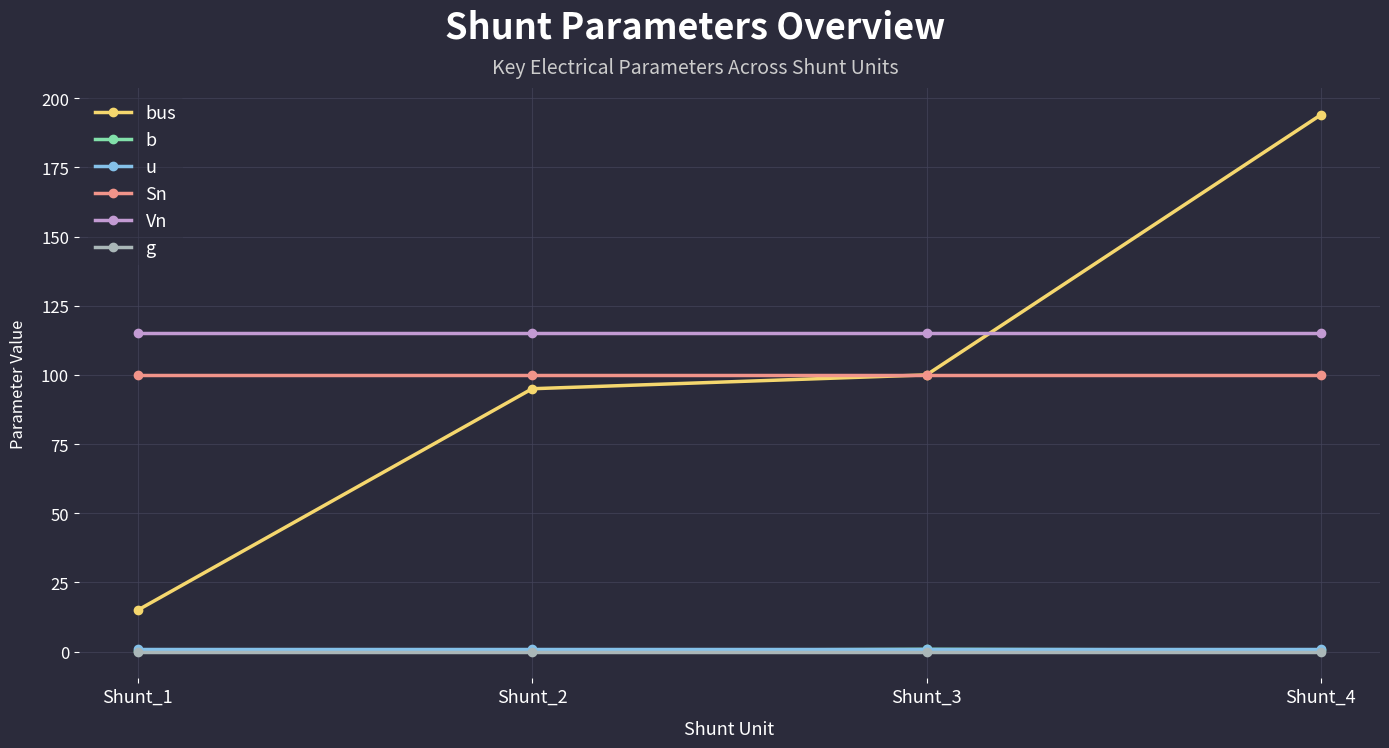

The value of Sn at Shunt_1 is 169.0. True or false?

False